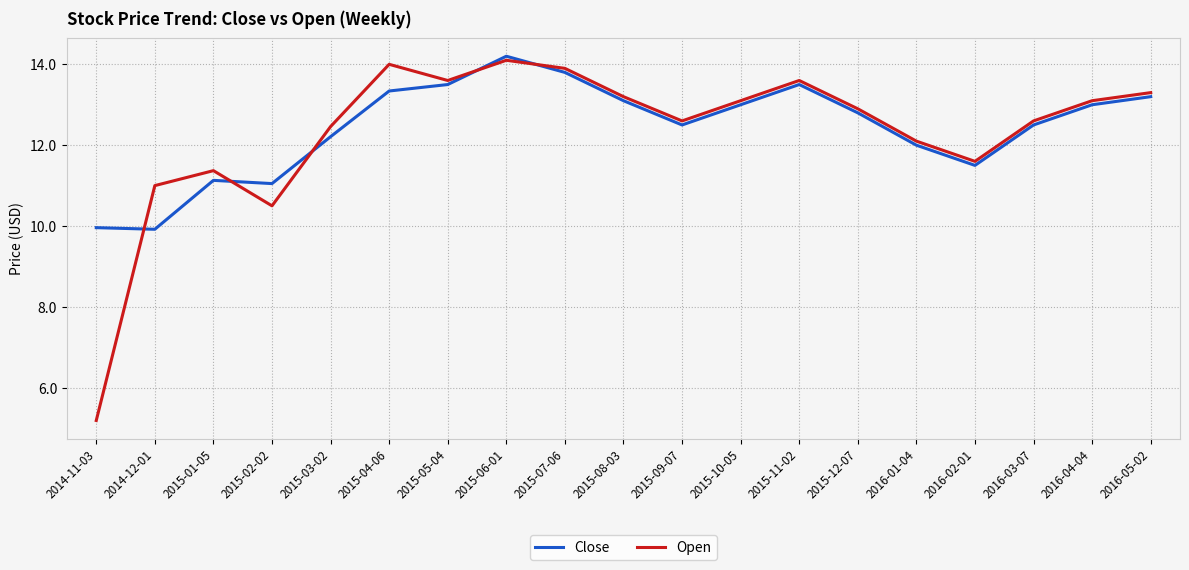

True or false: Close has more than 0 interior local peaks.

True